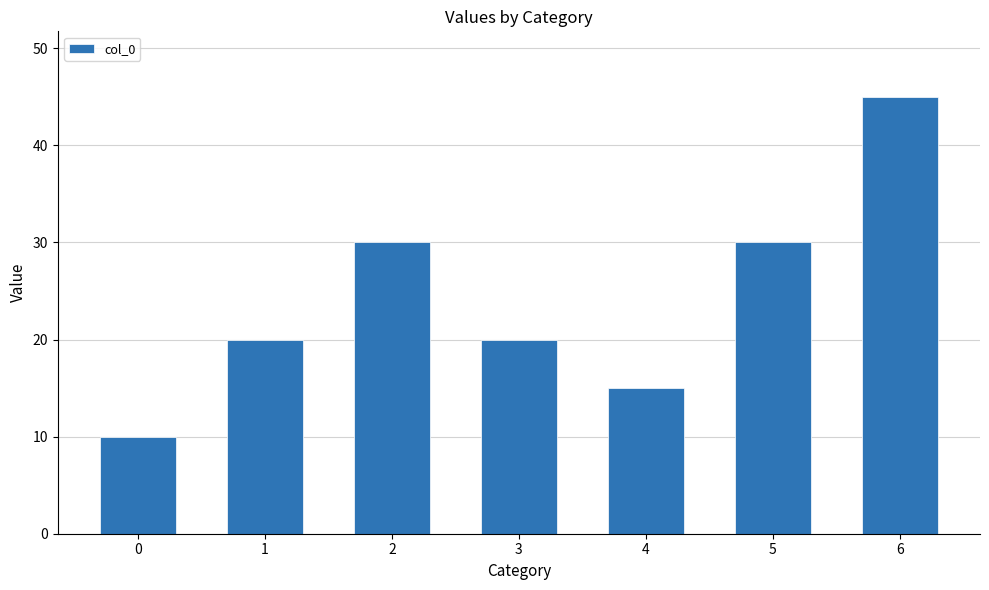

Reading left to right, list all the values displayed in this chart.

0=10	1=20	2=30	3=20	4=15	5=30	6=45